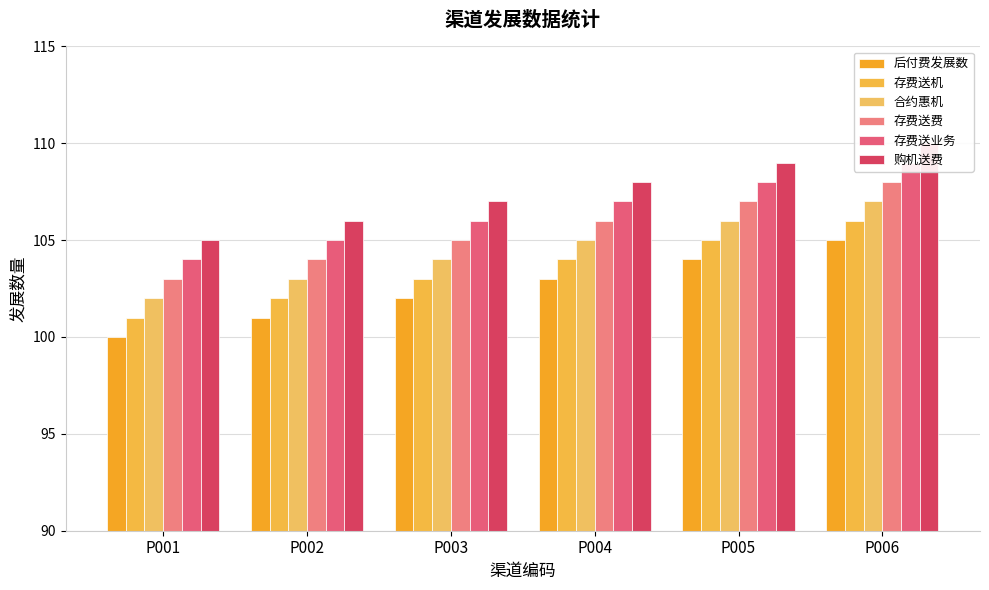

Which series has the largest total across all categories?

购机送费